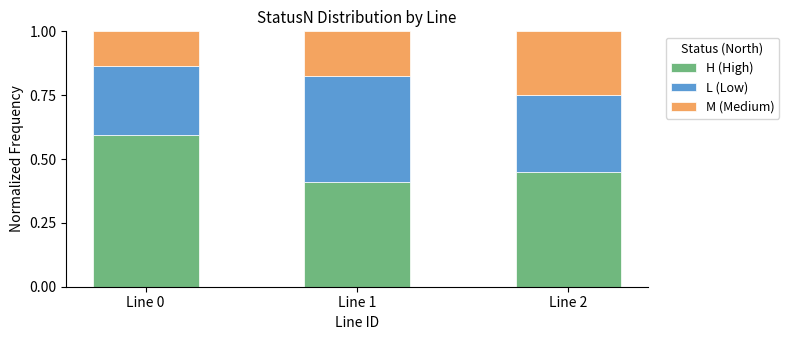

Count the H (High) values in the range 0 to 1.

3